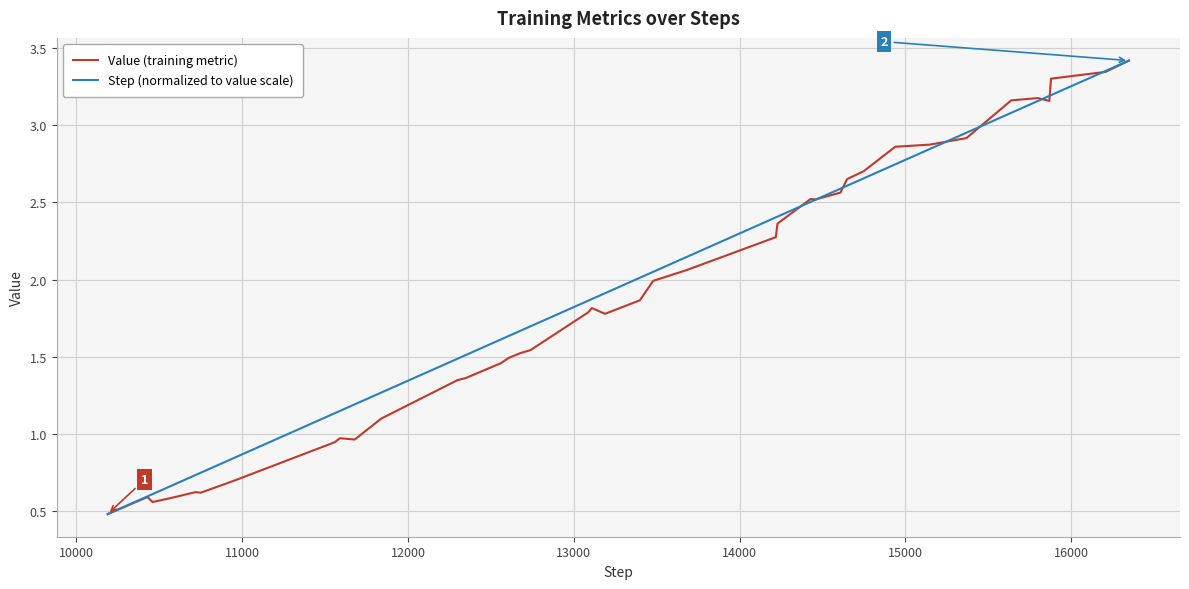

What is the lowest value of the Value (training metric) series?

0.5